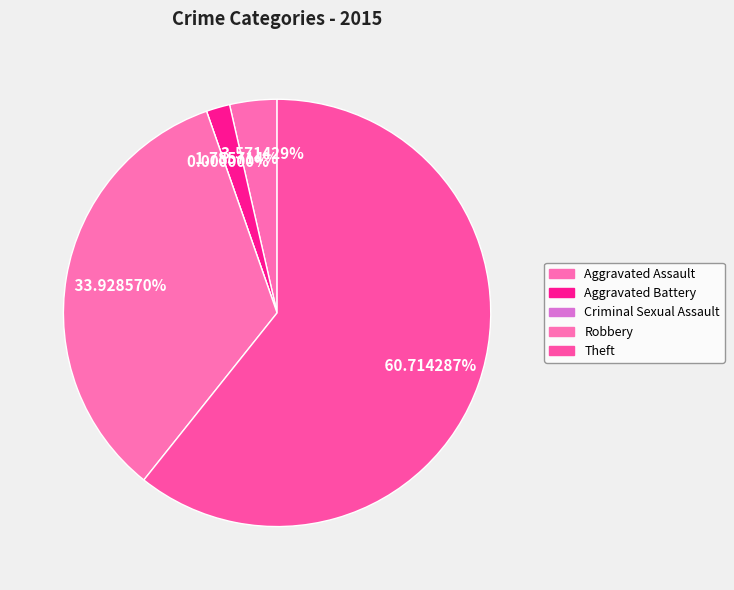

What percentage is the Aggravated Battery slice, to the nearest percent?

2%